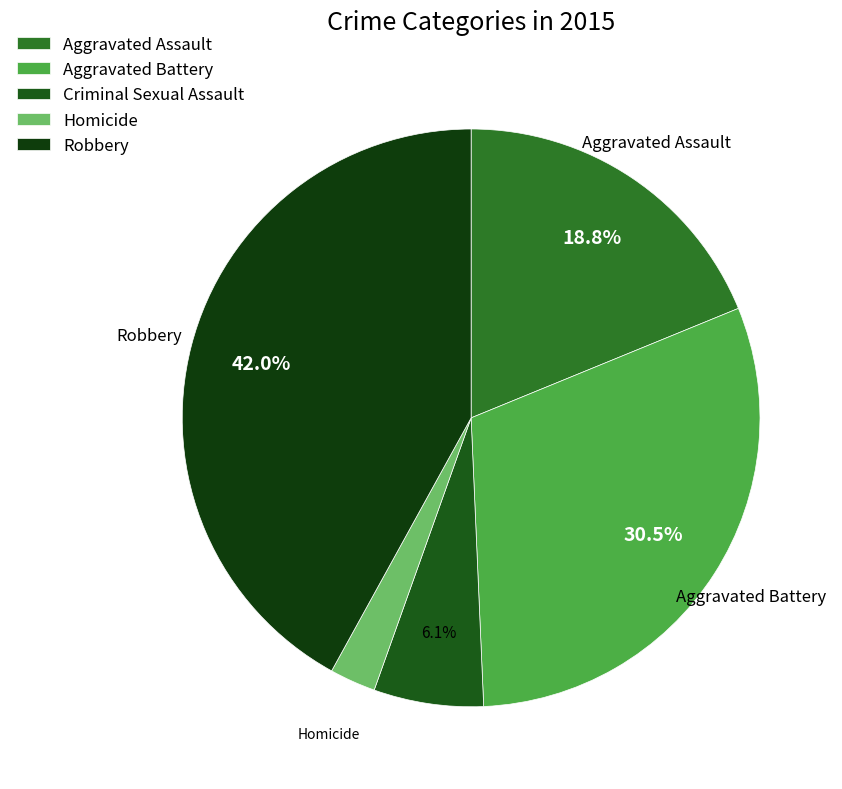

How many slices are in this pie chart?

5